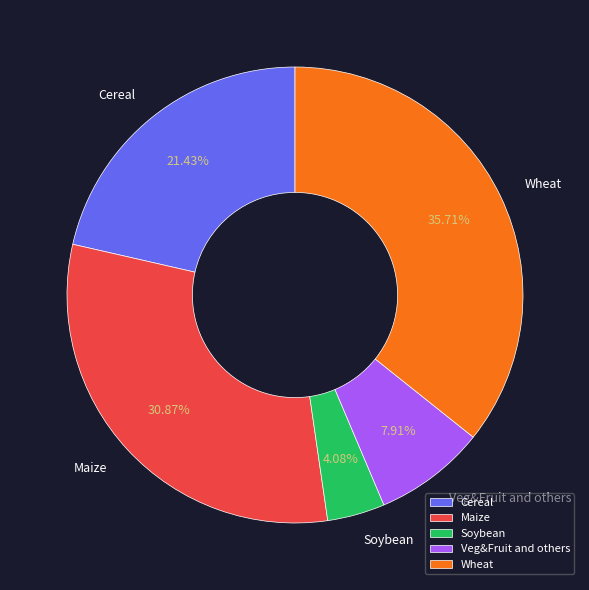

Does Cereal account for over 50% of the chart?

No